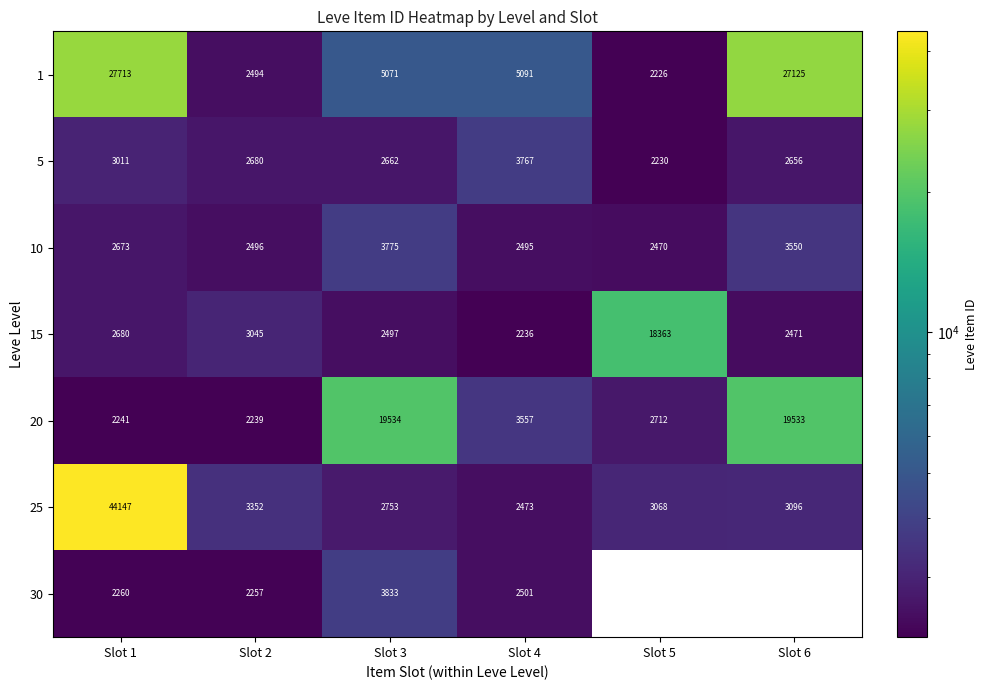

What is the difference between the second highest and minimum values in the 20 series?

17294